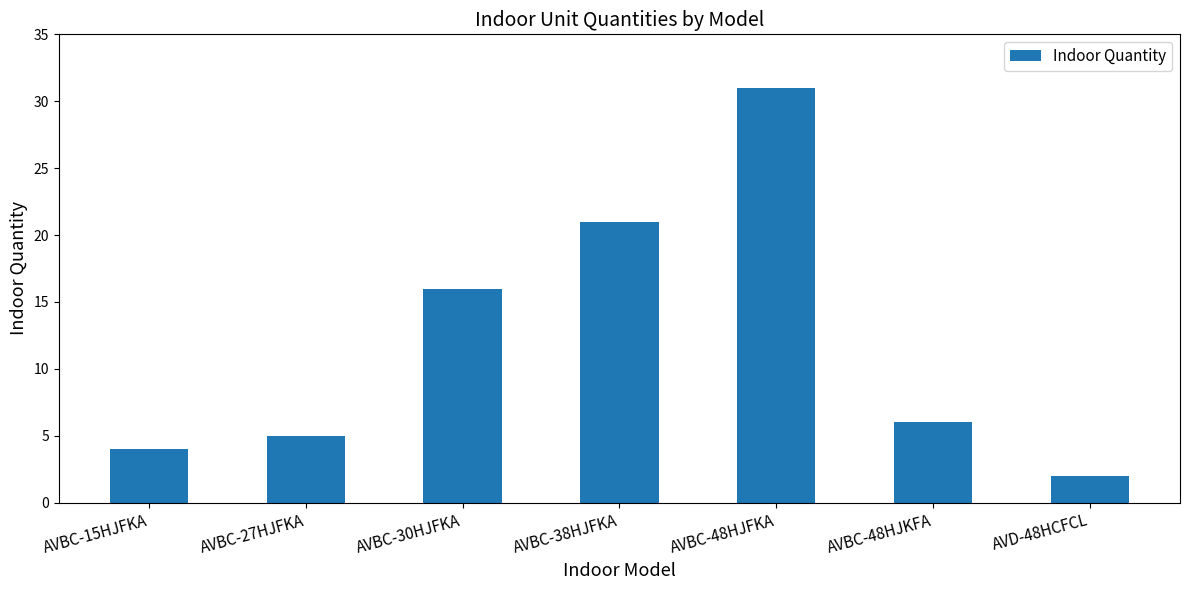

Reading left to right, transcribe all the data shown in this chart.

4	5	16	21	31	6	2